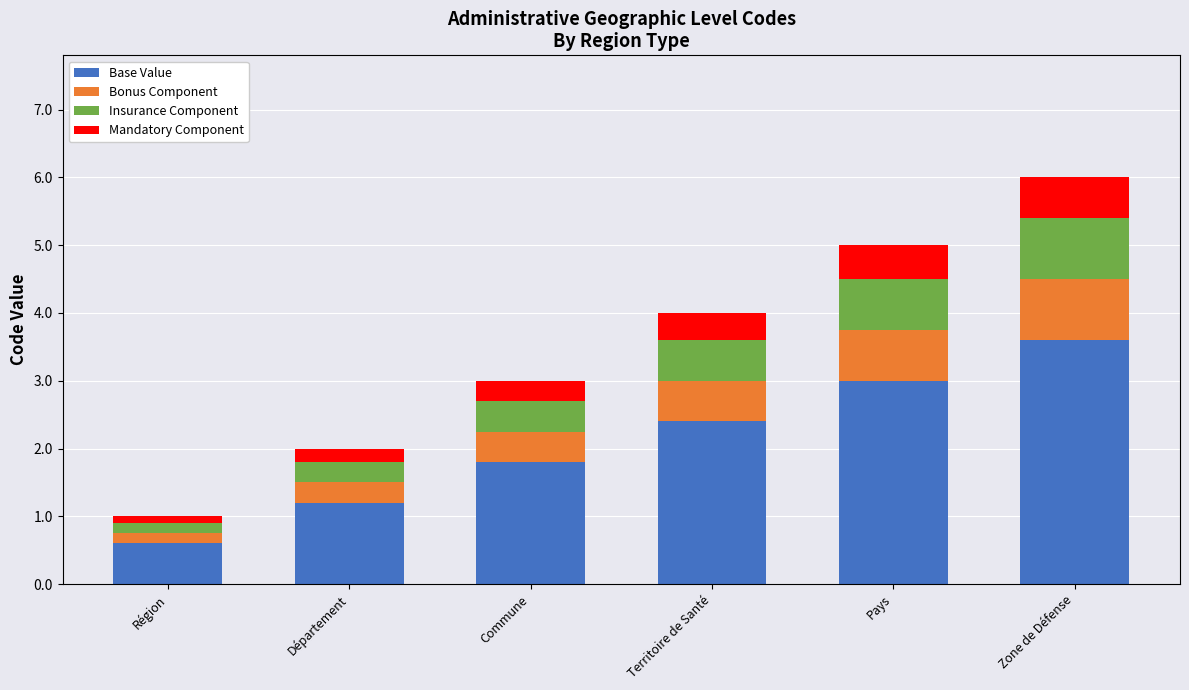

The value of Base Value at Zone de Défense is 5.0. True or false?

False